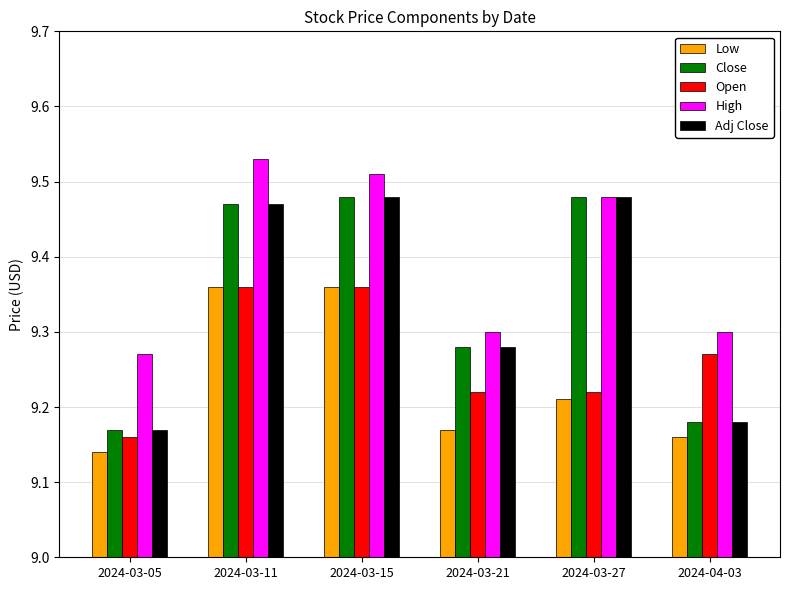

What is the difference between the maximum and second lowest values in the Close series?

0.3